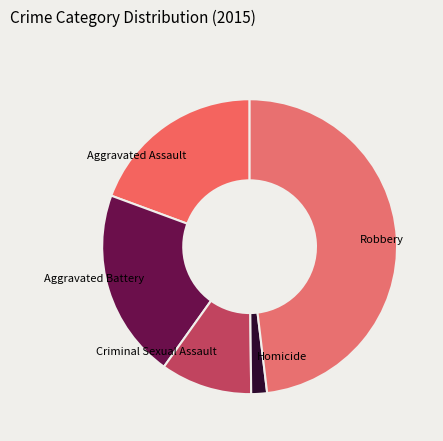

Combined, do Robbery and Aggravated Battery account for over 50%?

Yes